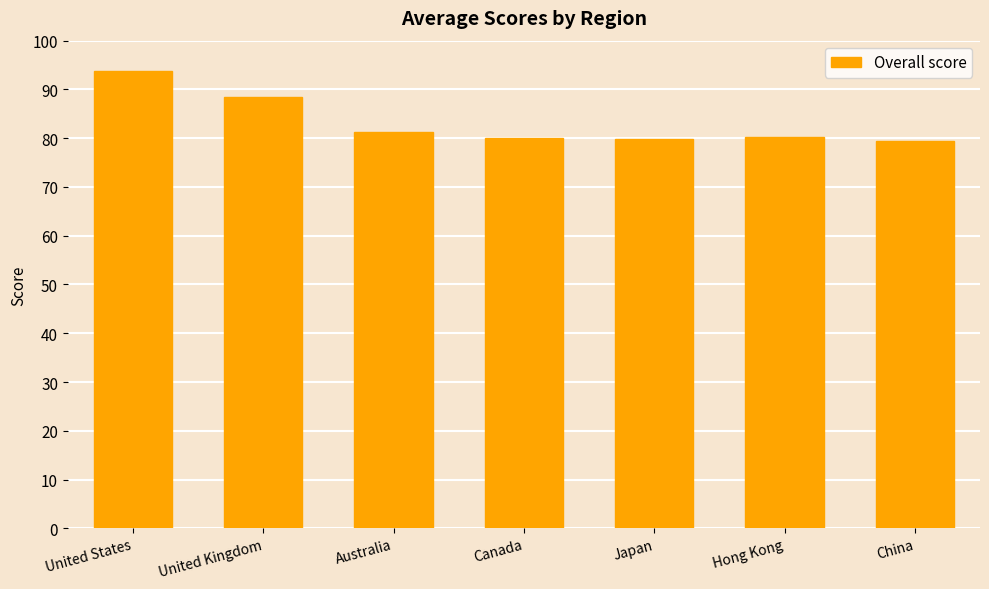

Which has a higher value, United Kingdom or United States?

United States